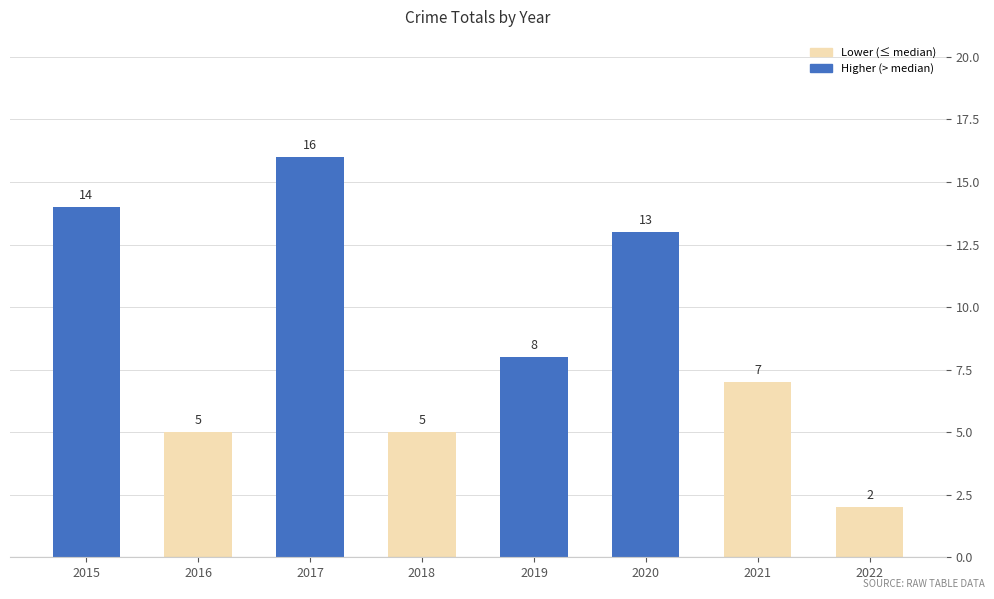

What is the average value?

9